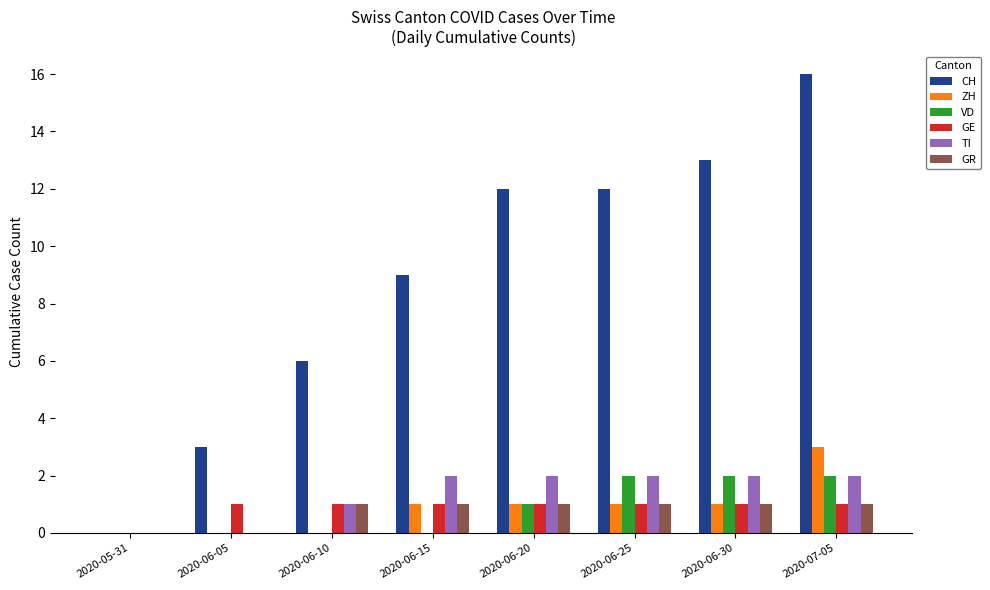

Is the value of TI at 2020-06-05 greater than the value of CH at 2020-06-05?

No